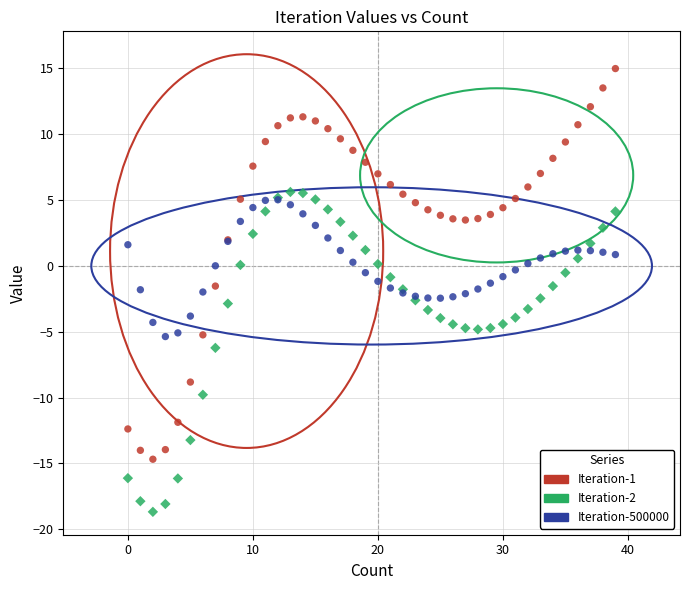

Which series contains the highest Y value?

Iteration-1